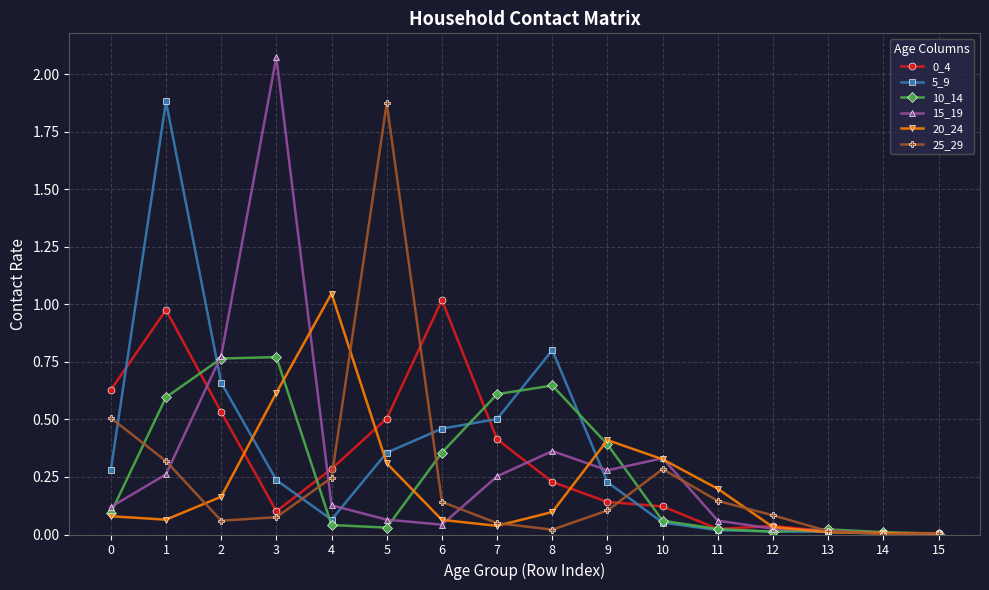

Is this an area chart (filled region under the line)?

No